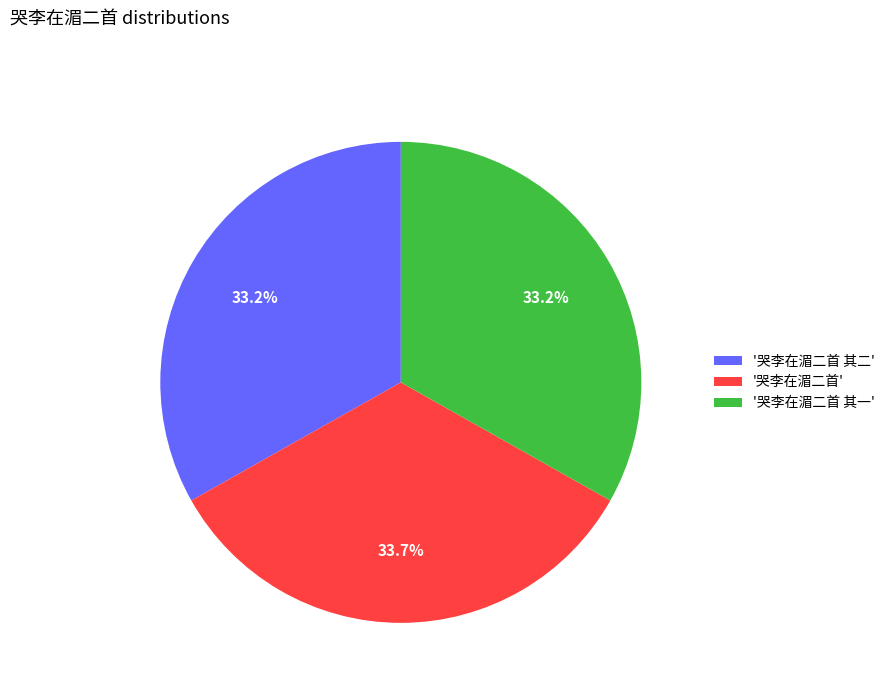

Approximately how many times larger is the value at '哭李在湄二首 其二' compared to '哭李在湄二首 其一'?

1.0